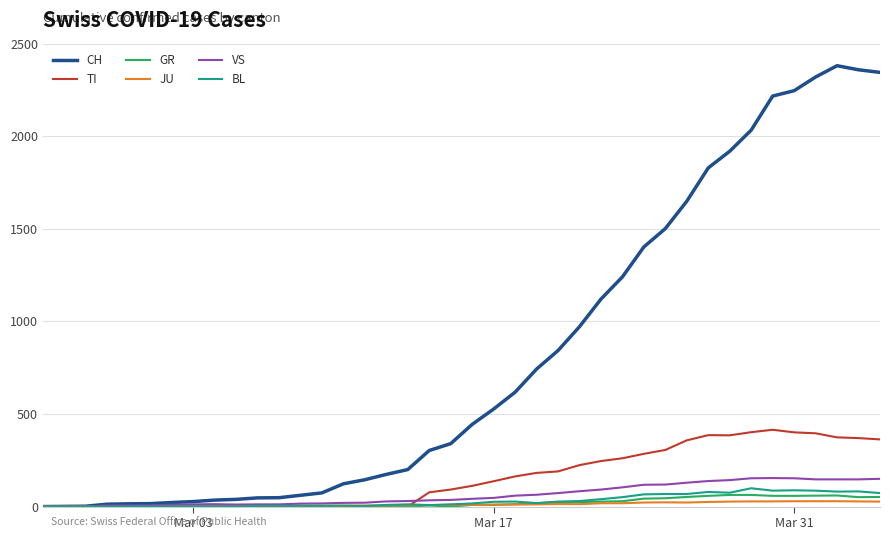

Which series has the largest range (max minus min)?

CH